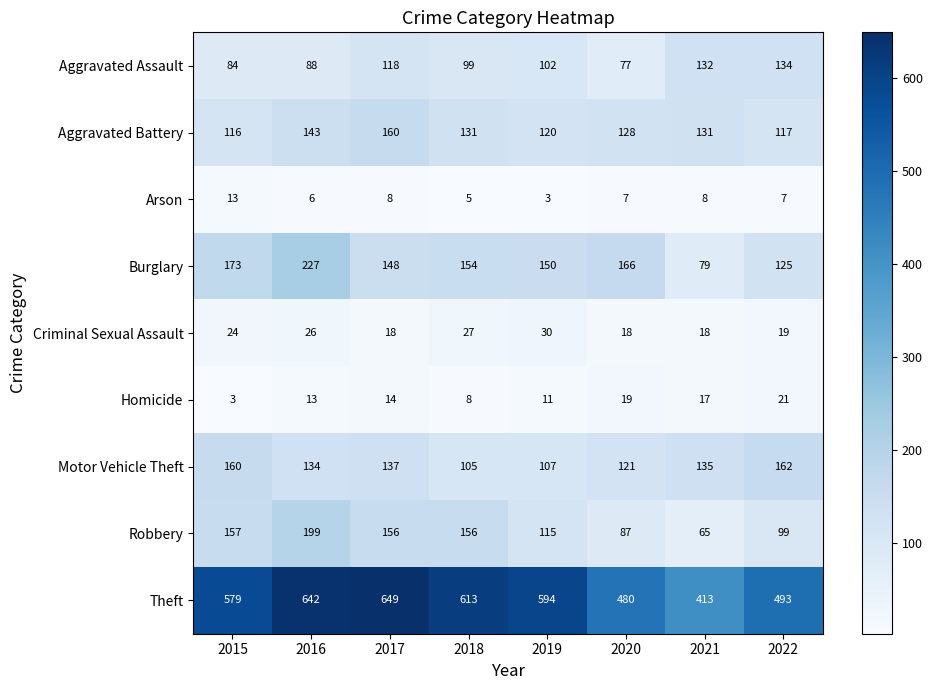

At which label does Motor Vehicle Theft reach its minimum?

2018